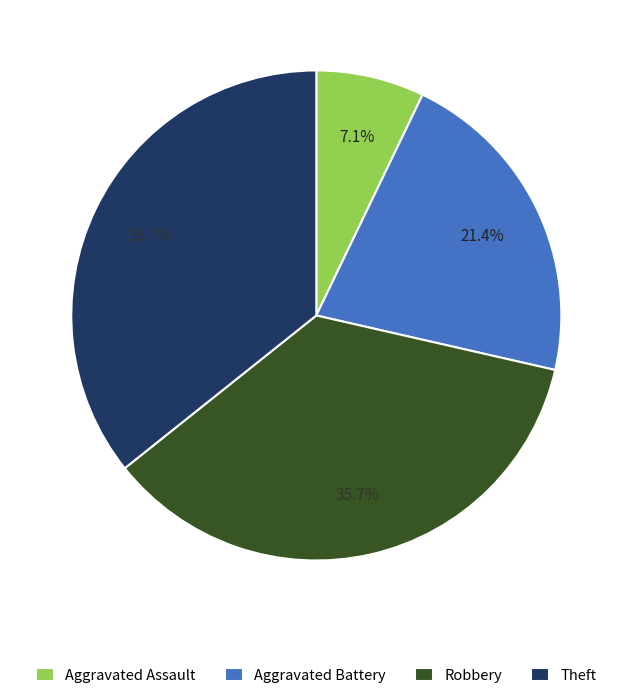

Is it true that Aggravated Battery is 15% of the pie?

False